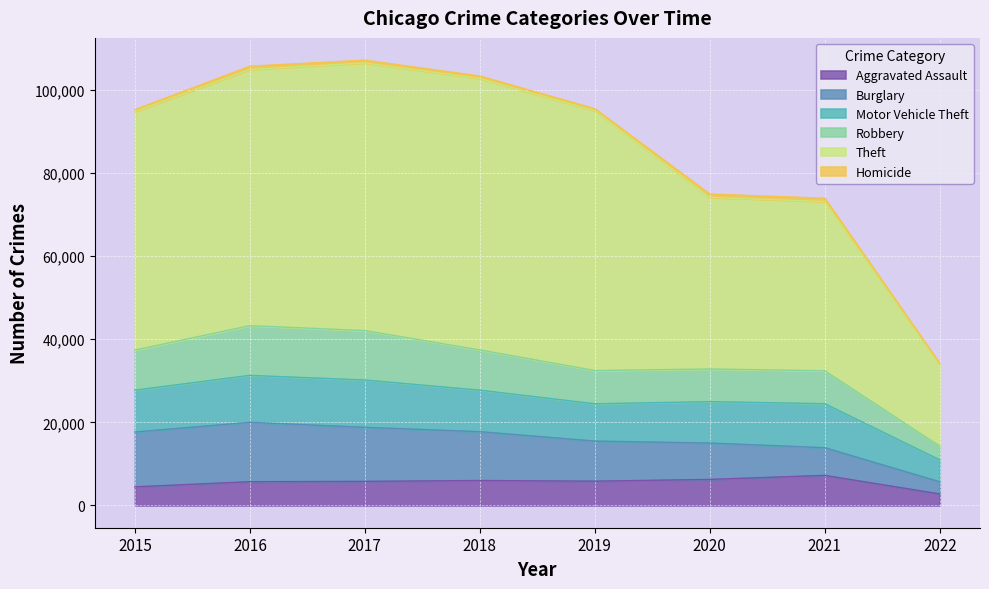

True or false: Theft and Robbery cross at least once.

False